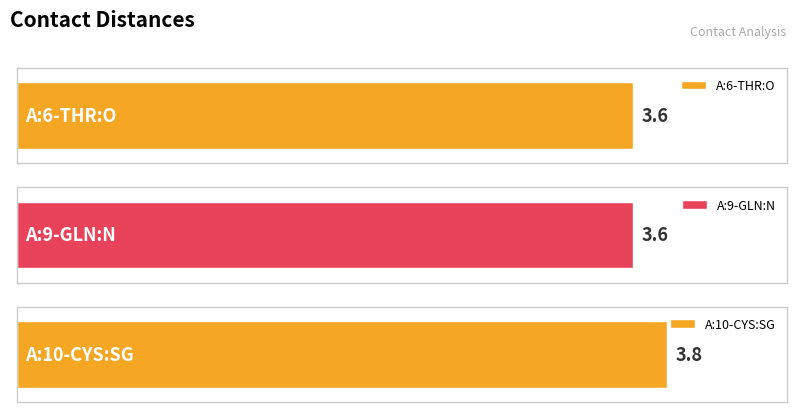

What position from the right is A:10-CYS:SG?

1